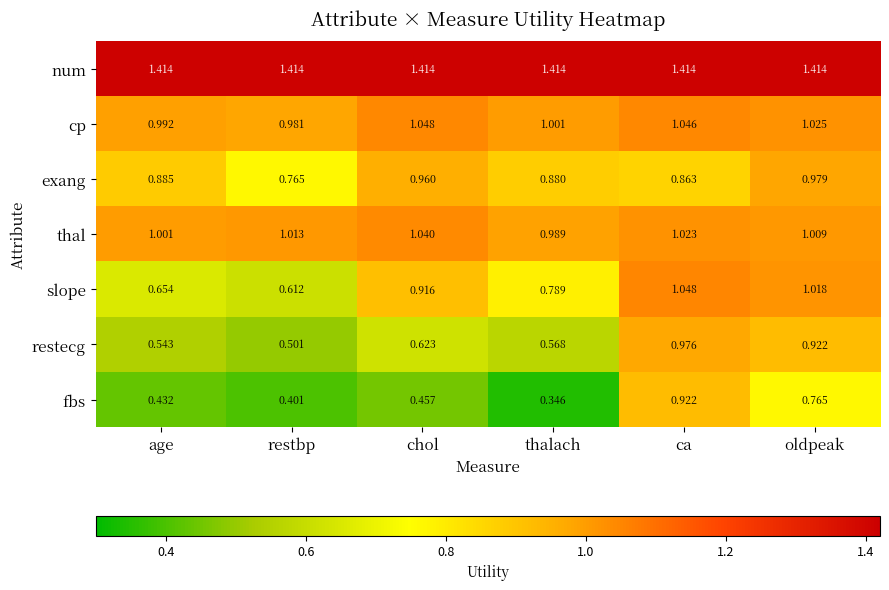

Rank the categories by cp value from highest to lowest.

chol, ca, oldpeak, thalach, age, restbp